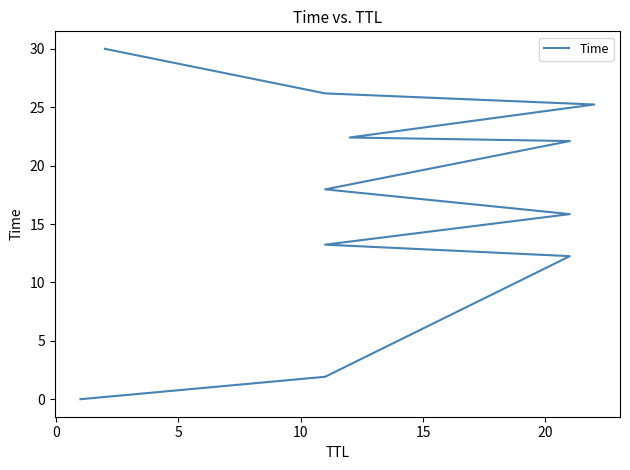

What is the sum of all values?

187.2